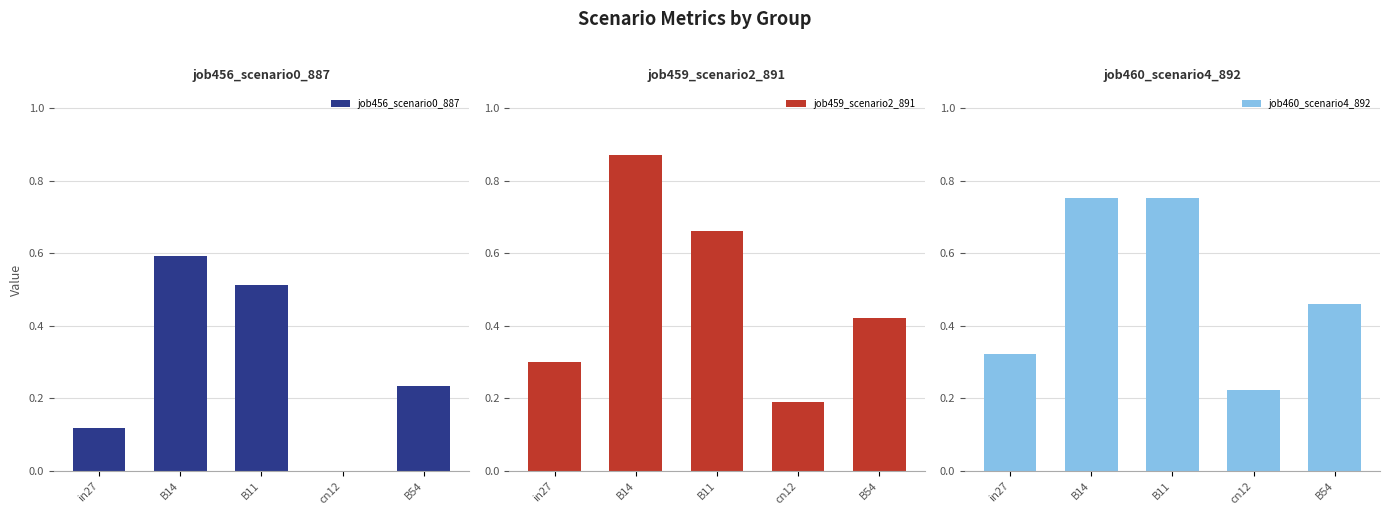

At how many categories does at least one series exceed 0?

5